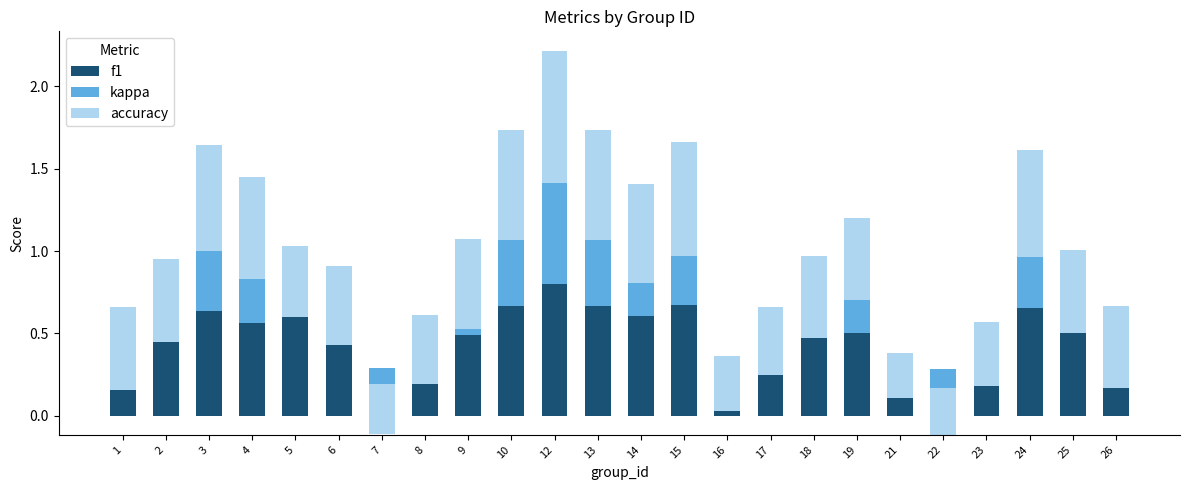

Is the value of f1 at 24 greater than the value of kappa at 26?

Yes